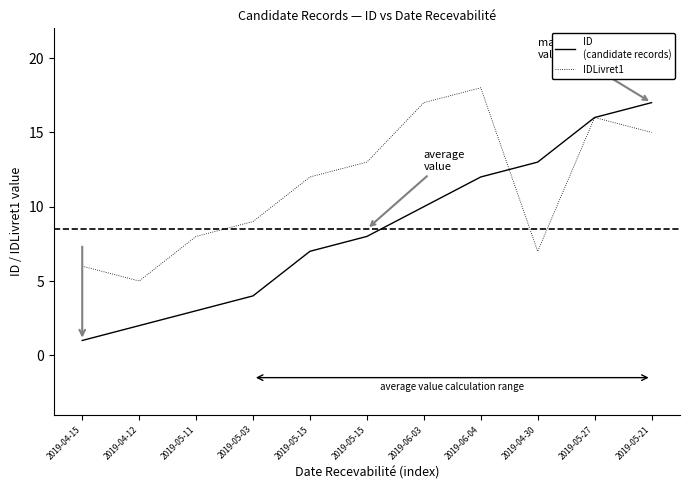

How many lines are shown in the chart?

2